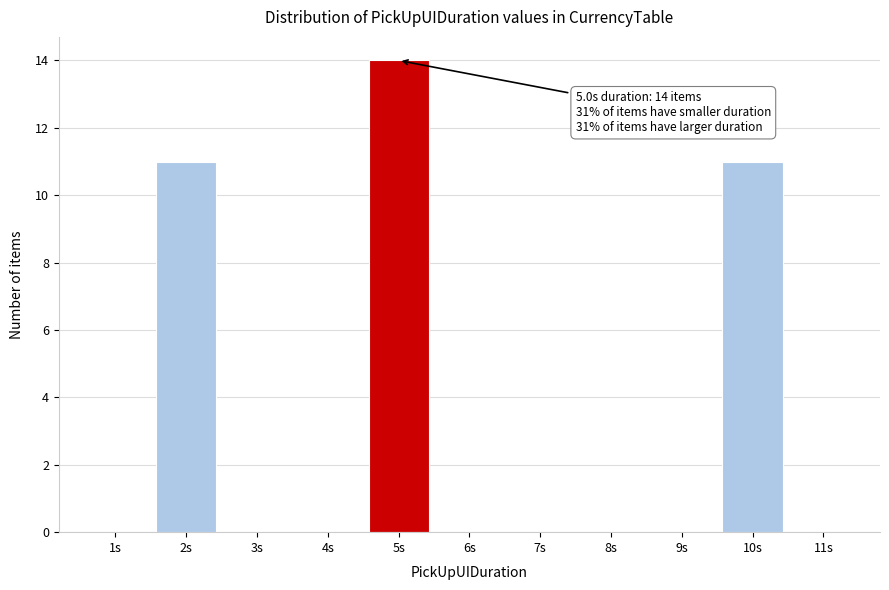

Over which range of the x-axis is the bar tallest?

4.5 to 5.5